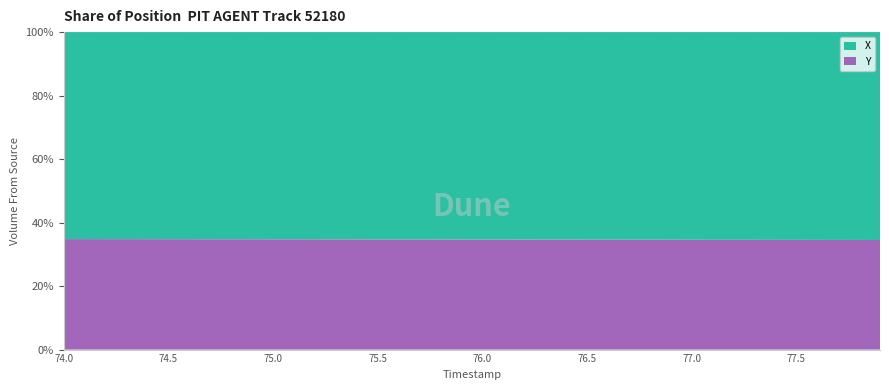

What is the minimum value for Y?

34.5